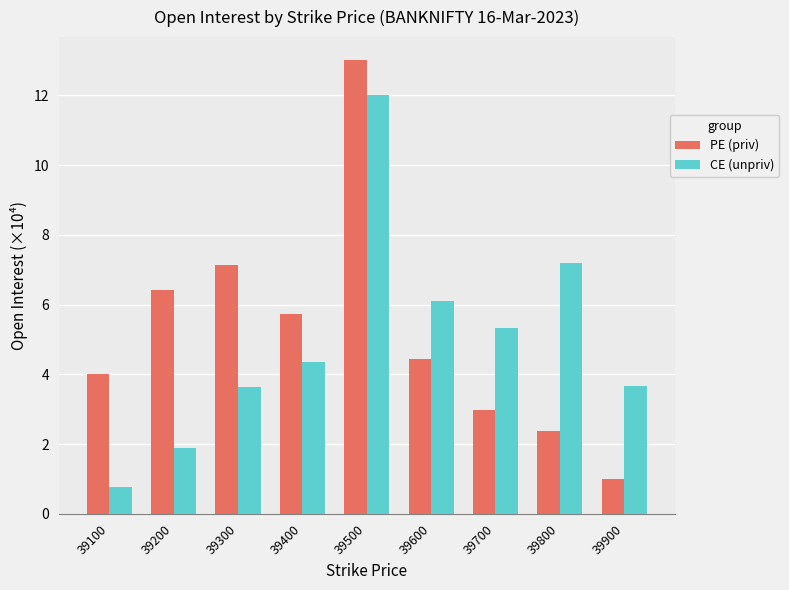

How many series are shown in this chart?

2